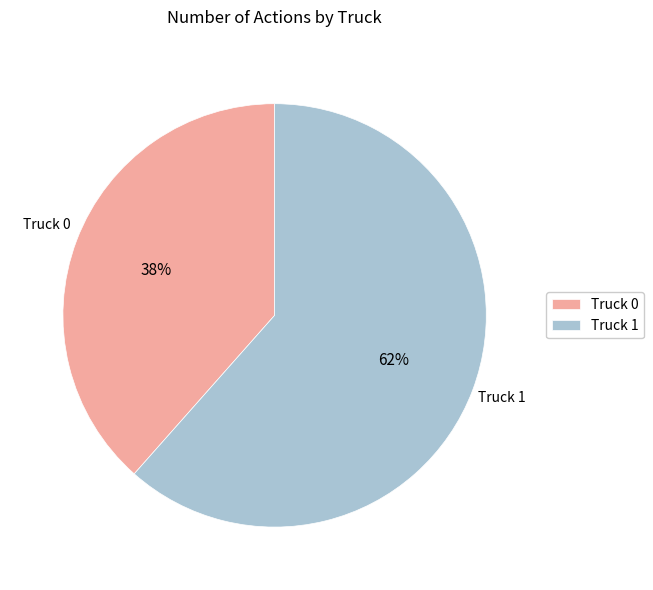

Count the number of slices in the pie.

2